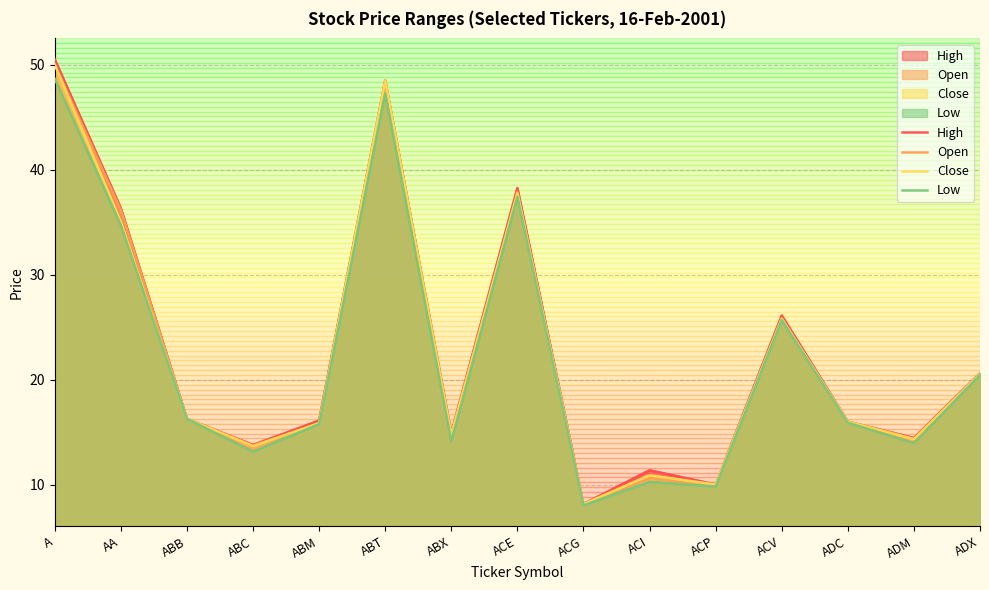

How many lines are shown in the chart?

4